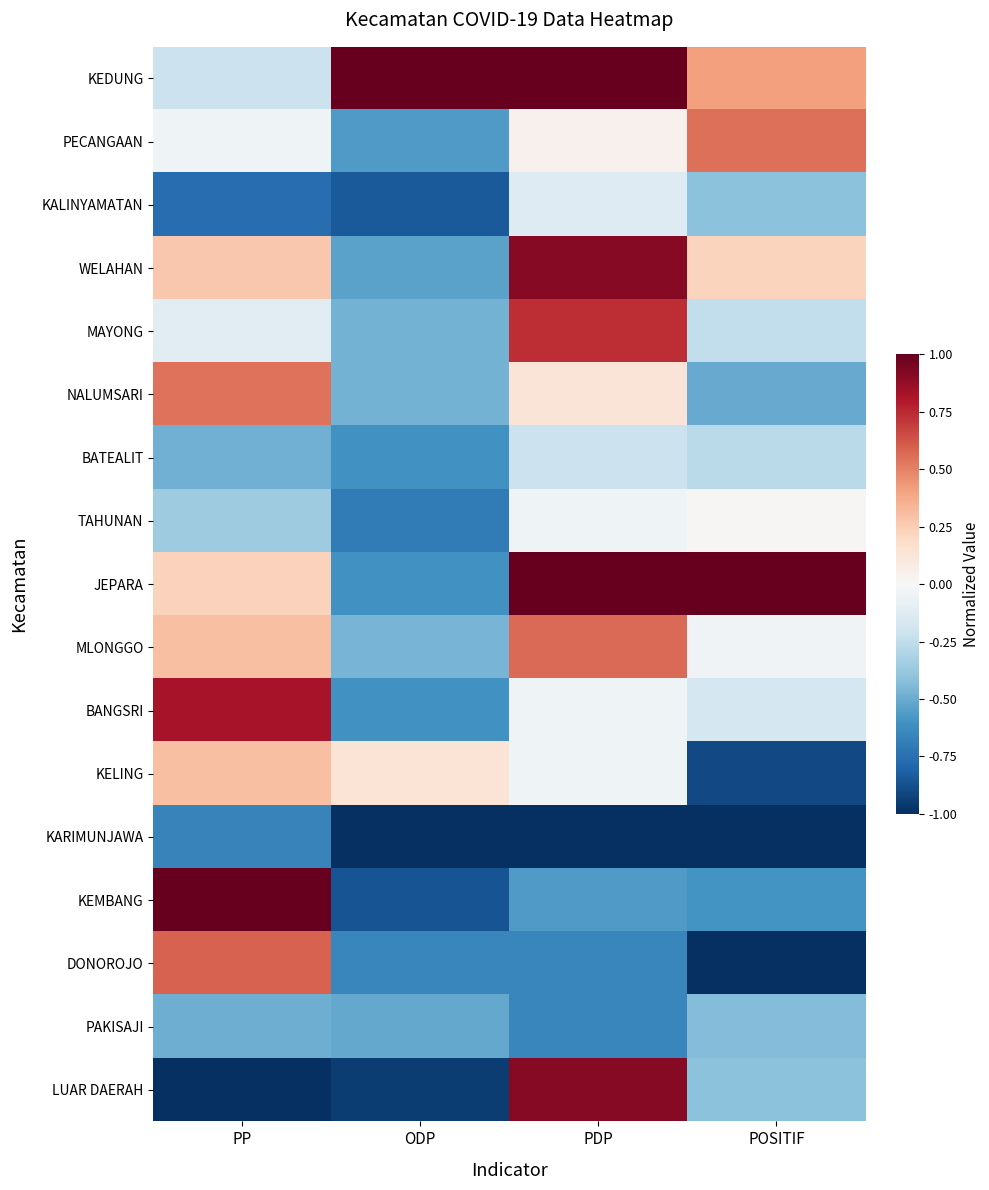

At which category does the chart reach its peak across all series?

ODP